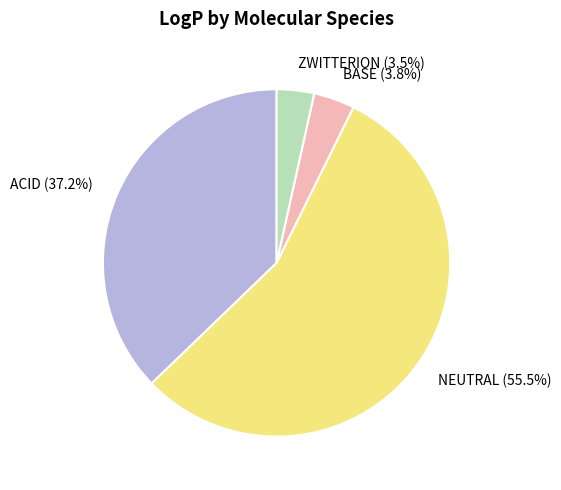

Approximately how many times larger is the value at NEUTRAL (55.5%) compared to ACID (37.2%)?

1.5